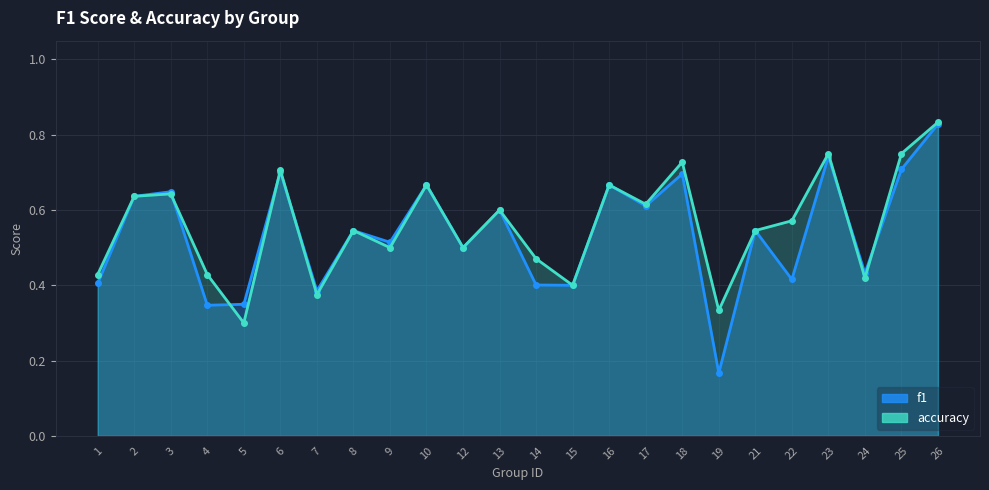

How many f1 values are between 0 and 1?

24